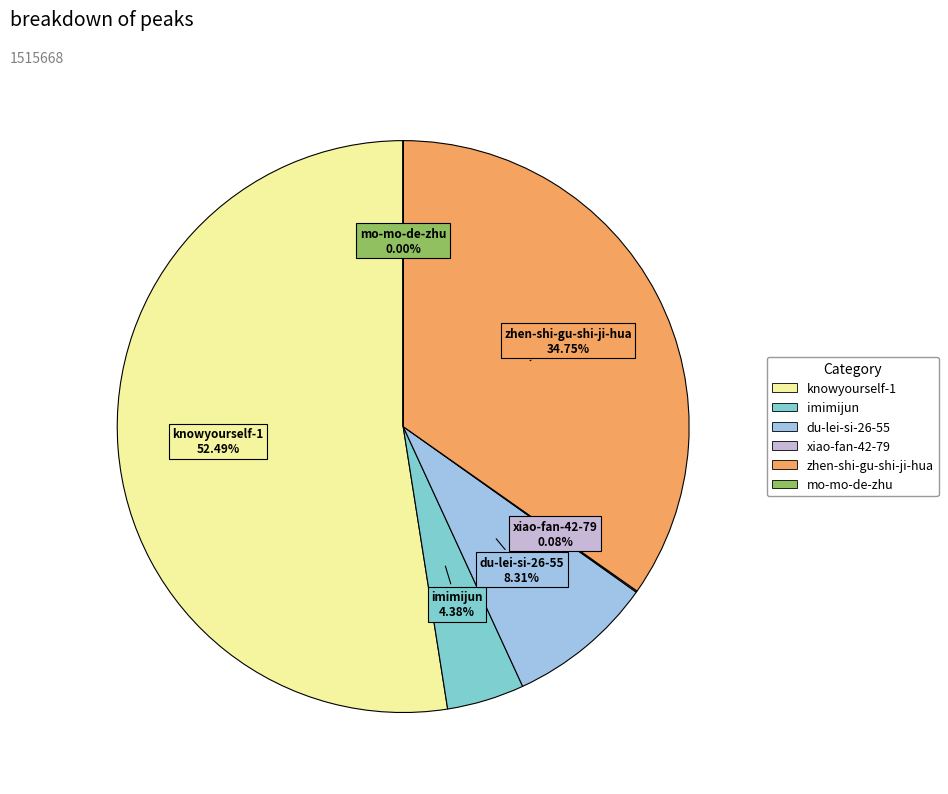

To the nearest percent, what is the average slice percentage?

17%